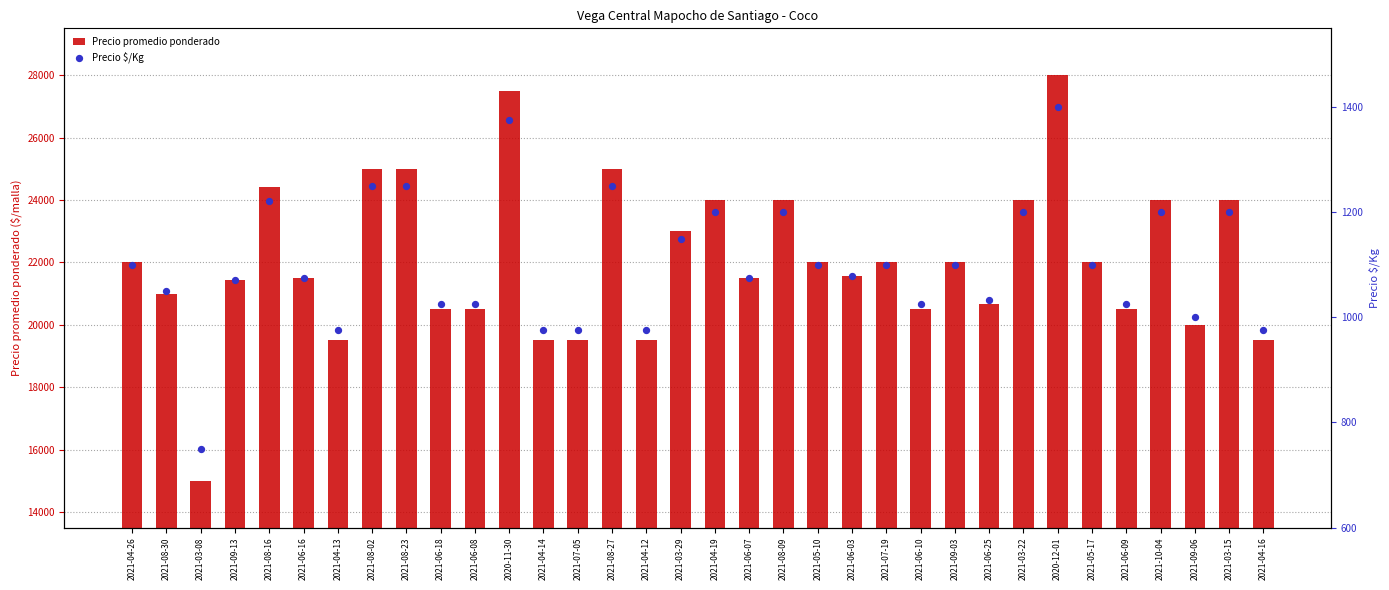

What is the total value across all series at 2021-04-19?

25200